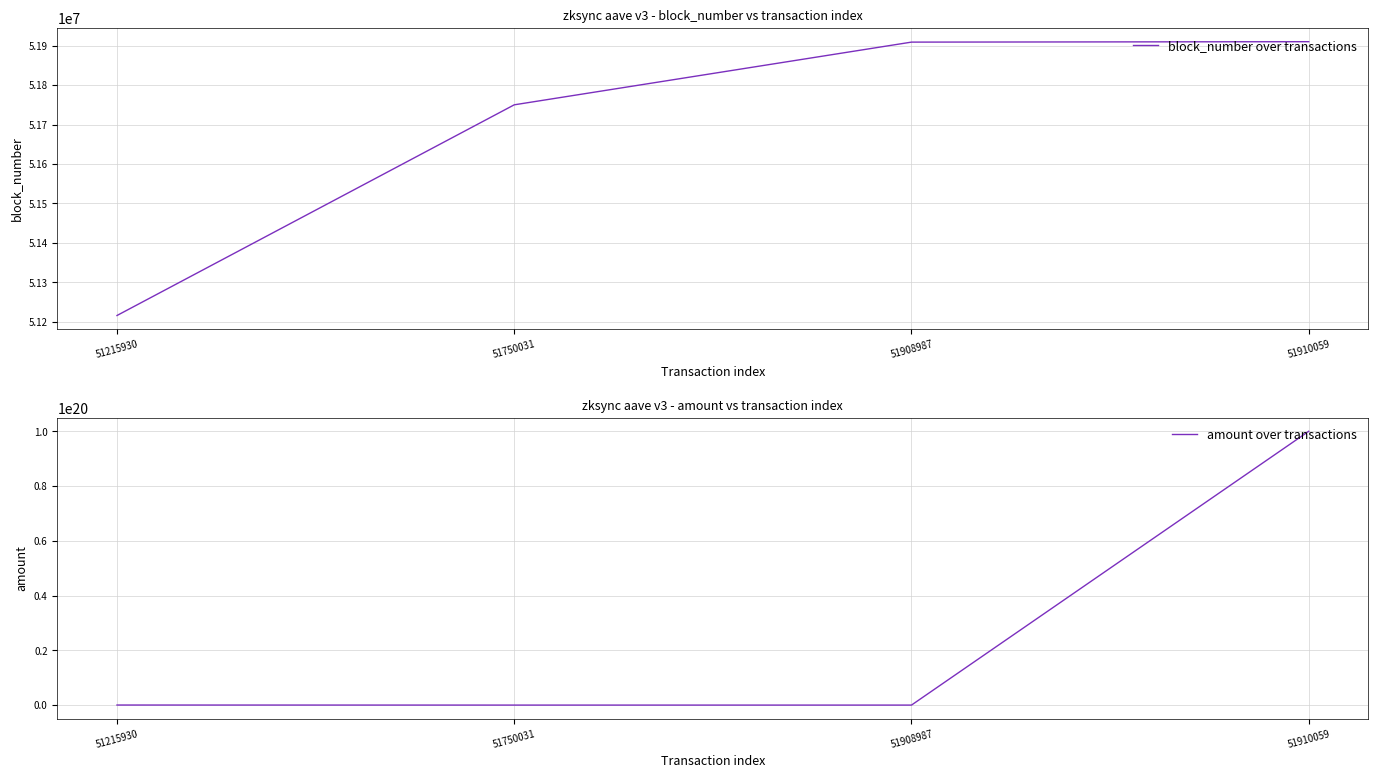

What is the difference between the maximum and second lowest values in the block_number over transactions series?

160028